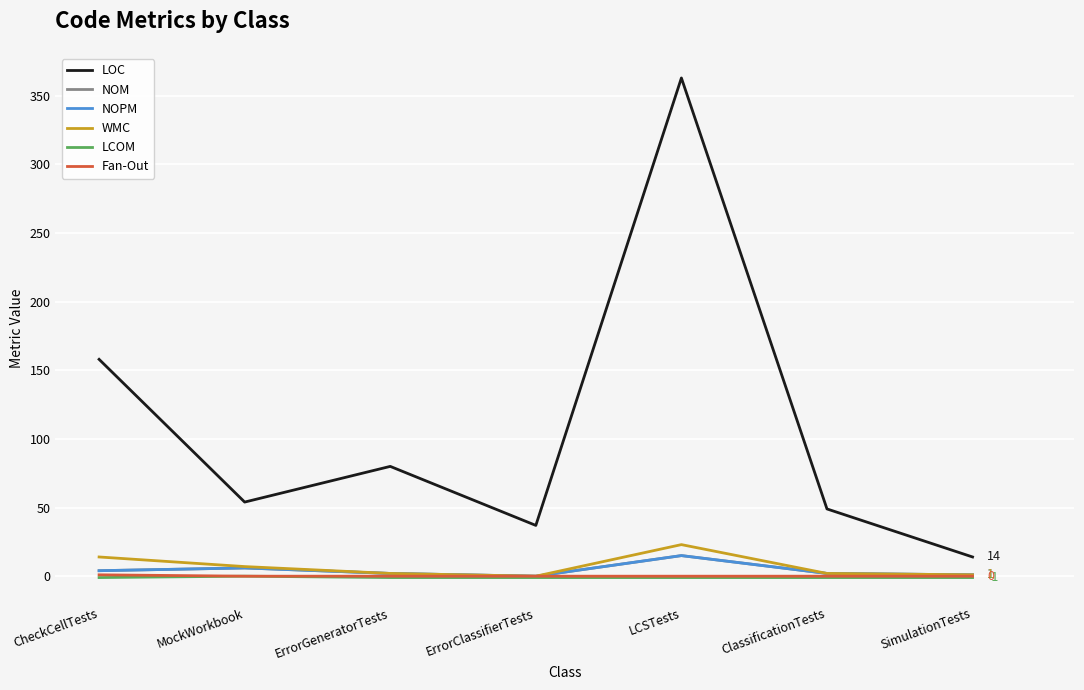

Does the chart have visible grid lines?

Yes